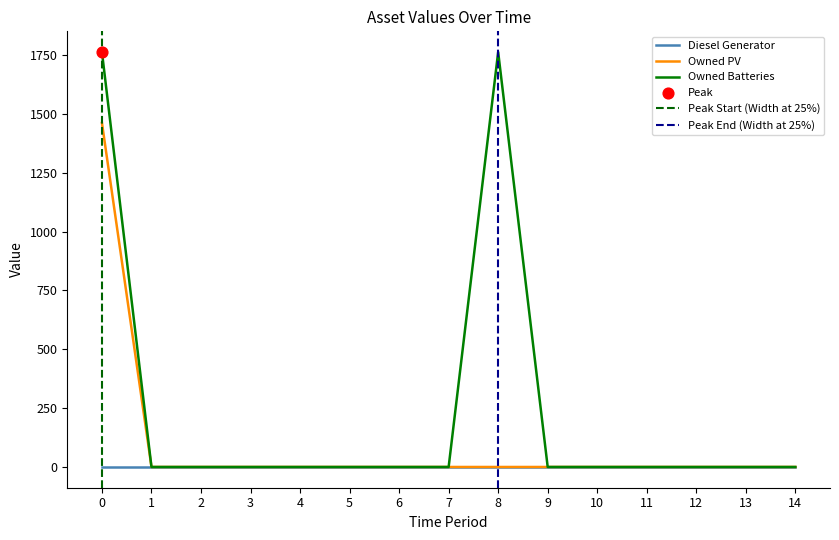

At how many categories does at least one series exceed 158?

2